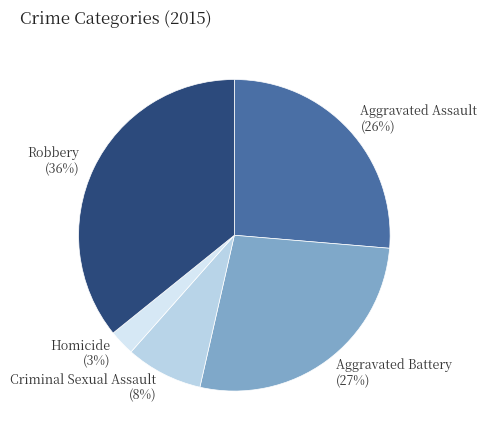

Do Aggravated Assault and Homicide together represent more than half of the pie?

No